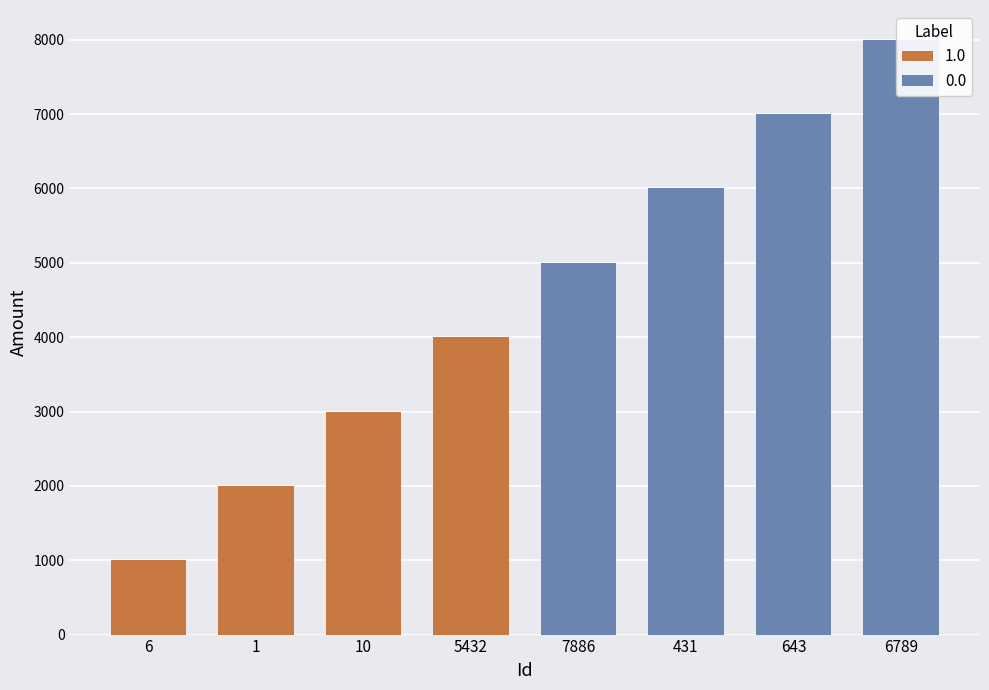

Between 431 and 1, which is larger?

431